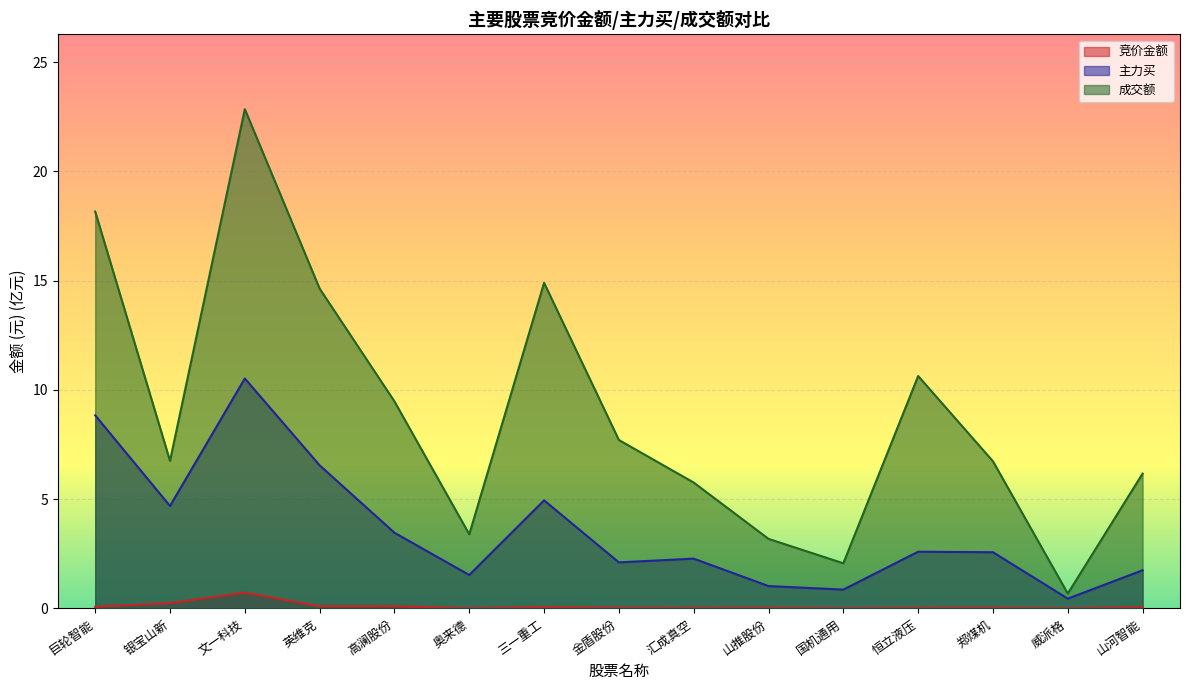

How many values in the 主力买 series exceed 2?

10